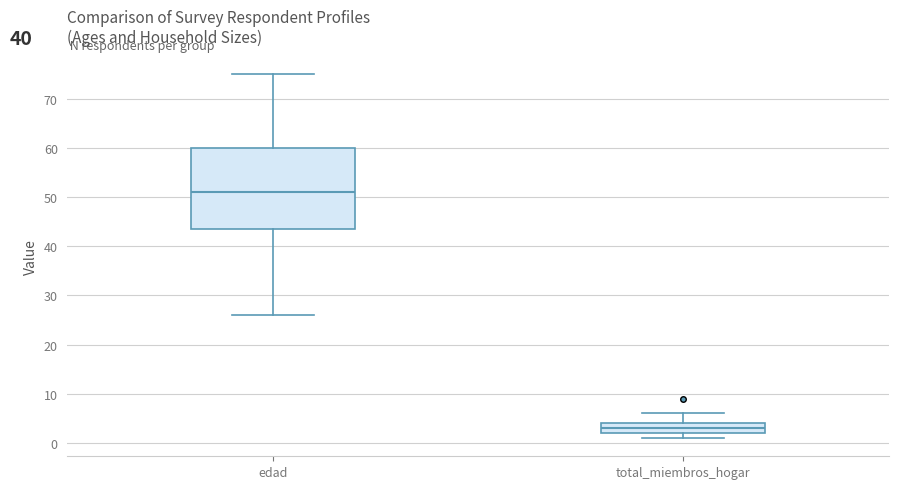

Reading left to right, read every box against the y-axis: the position of its median line, the range the box covers, and the ends of its whiskers. The values are not printed on the chart, so give them approximately, as read against the axis.

edad: median 51, box 44 to 60, whiskers 26 to 75
total_miembros_hogar: median 3, box 2 to 4, whiskers 1 to 6